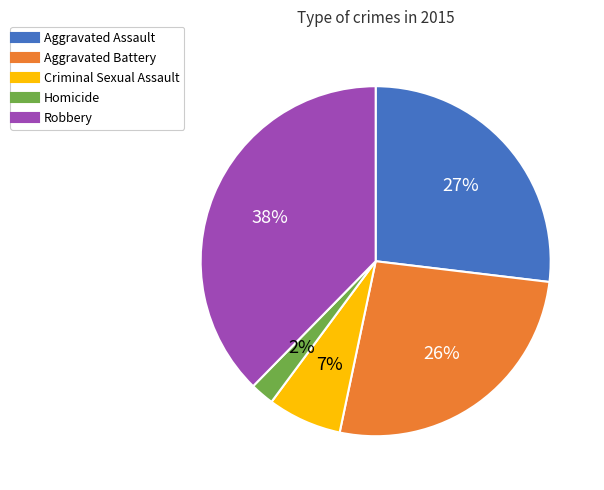

Is the sum of Criminal Sexual Assault and Aggravated Assault greater than half?

No